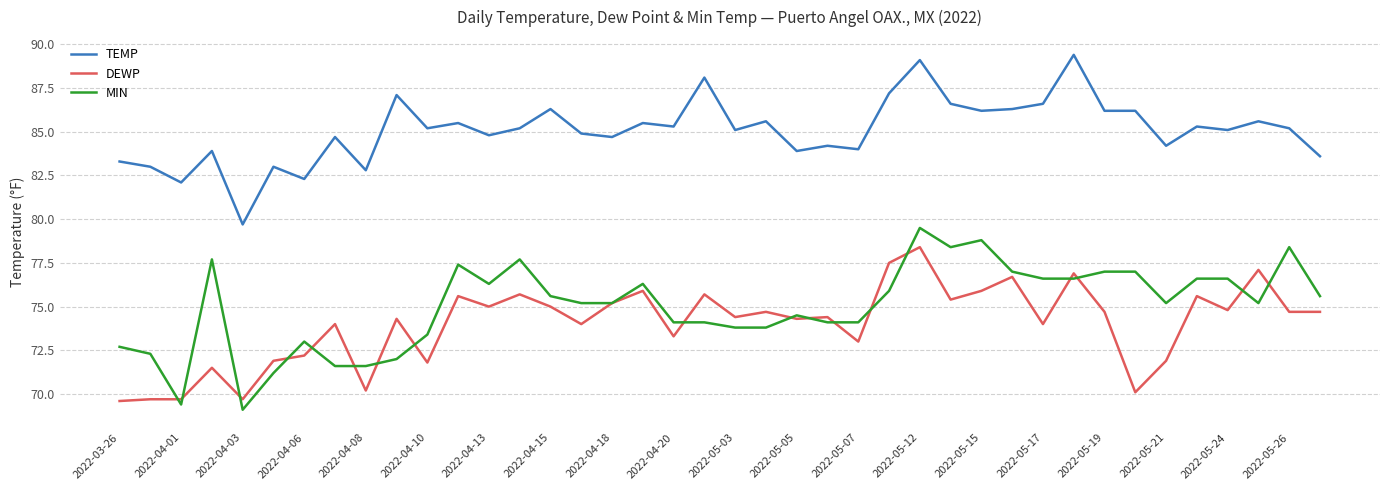

Which series has the largest total across all categories?

TEMP